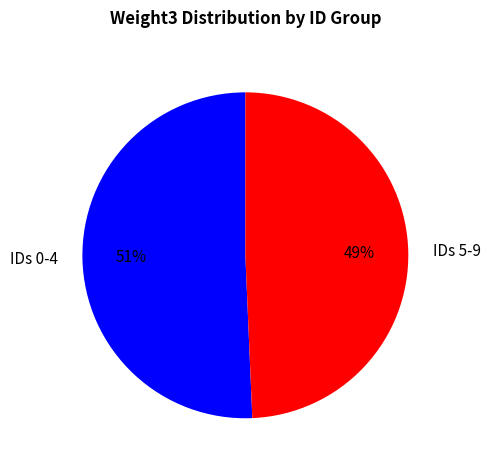

To the nearest percent, what portion does IDs 0-4 represent?

51%